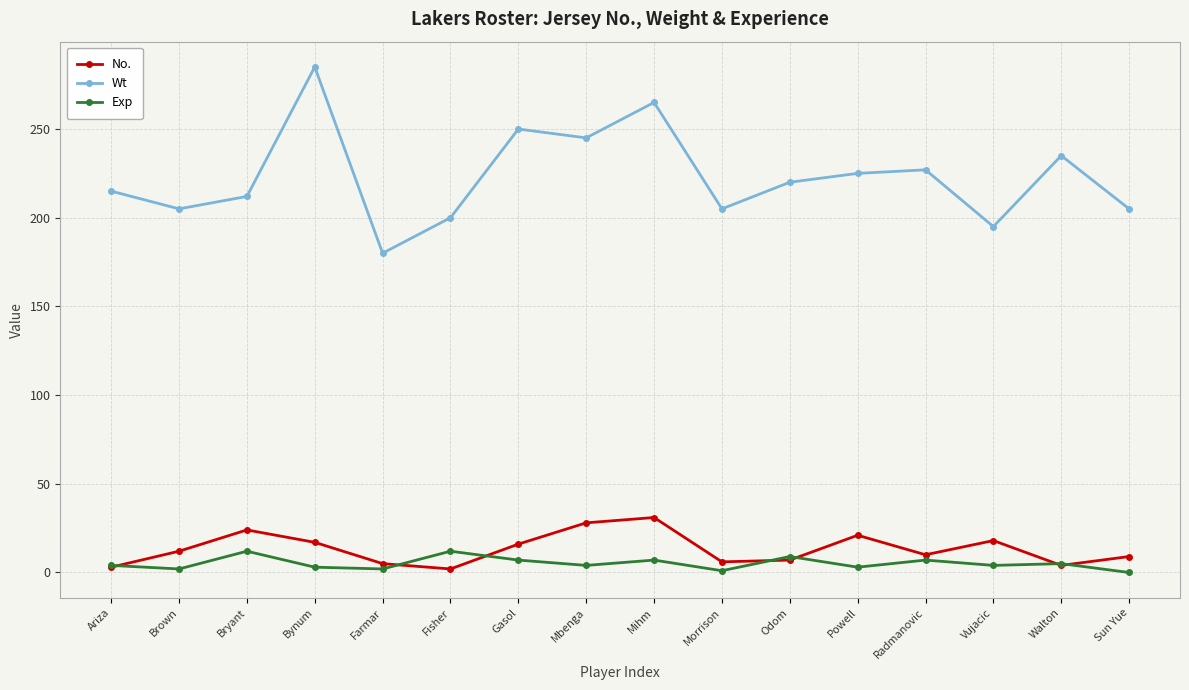

What is the label of the 7th point from the right?

Morrison